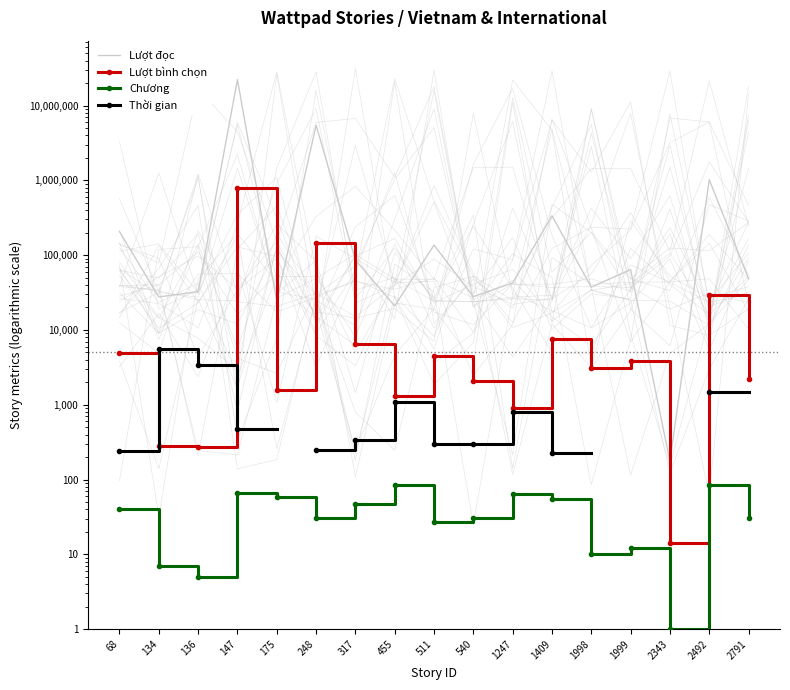

How many data points does each series have?

17